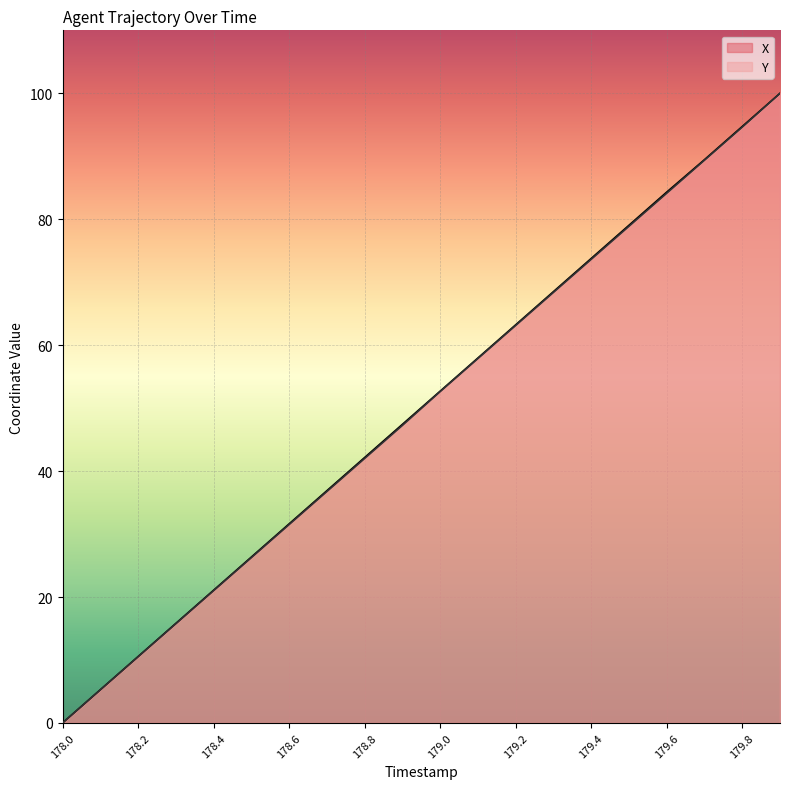

Where is X nearest to the value 50?

178.9